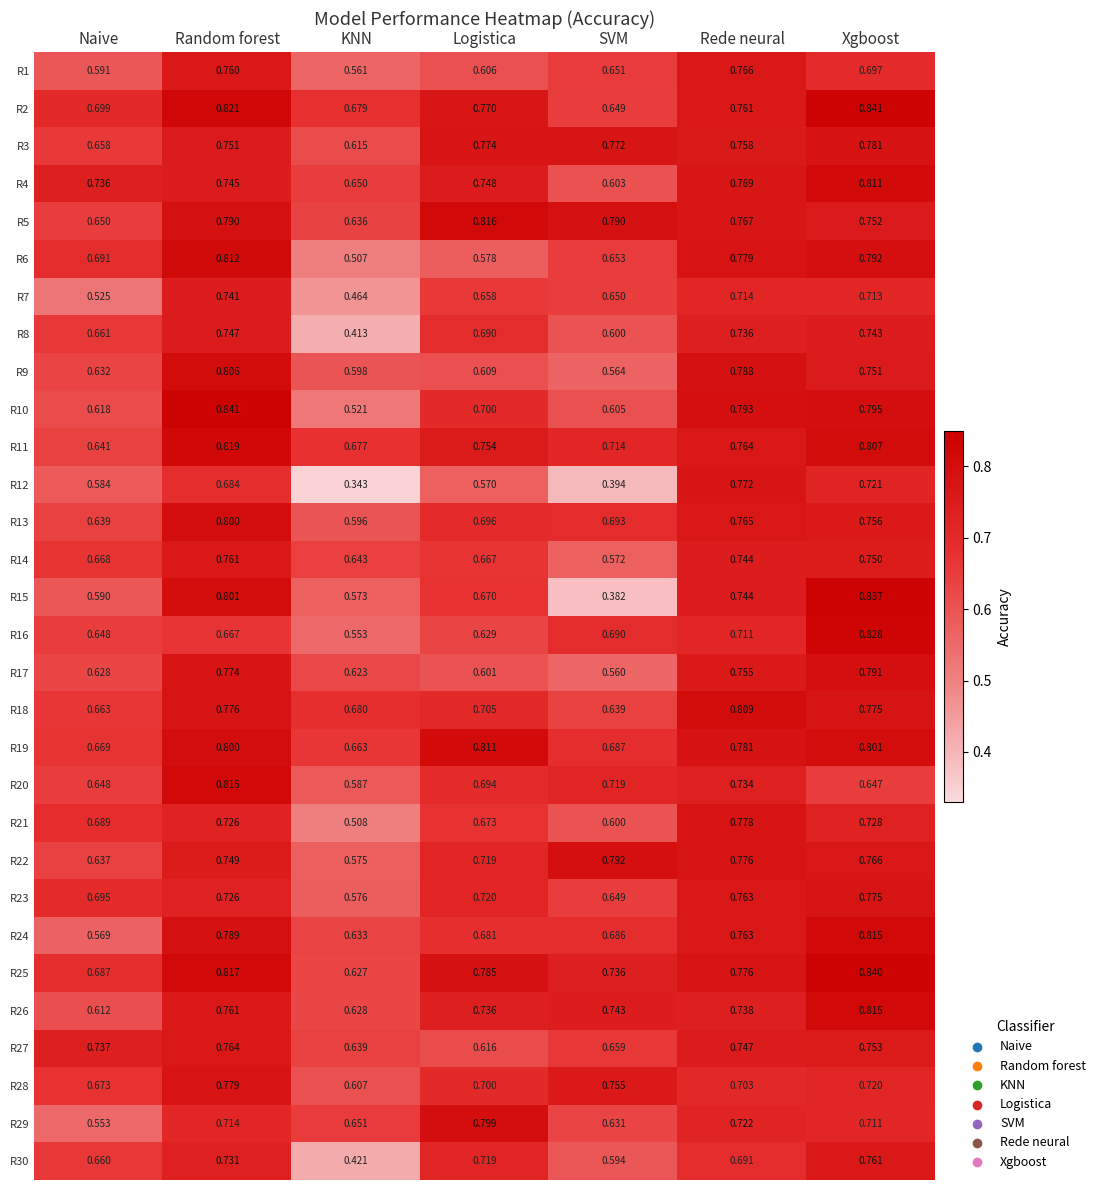

How many categories are shown in the chart?

7